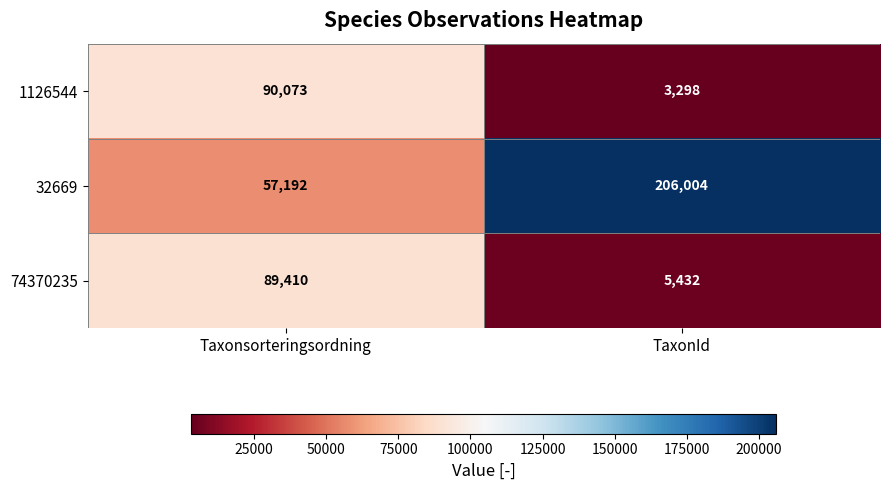

How many series are shown in this chart?

3